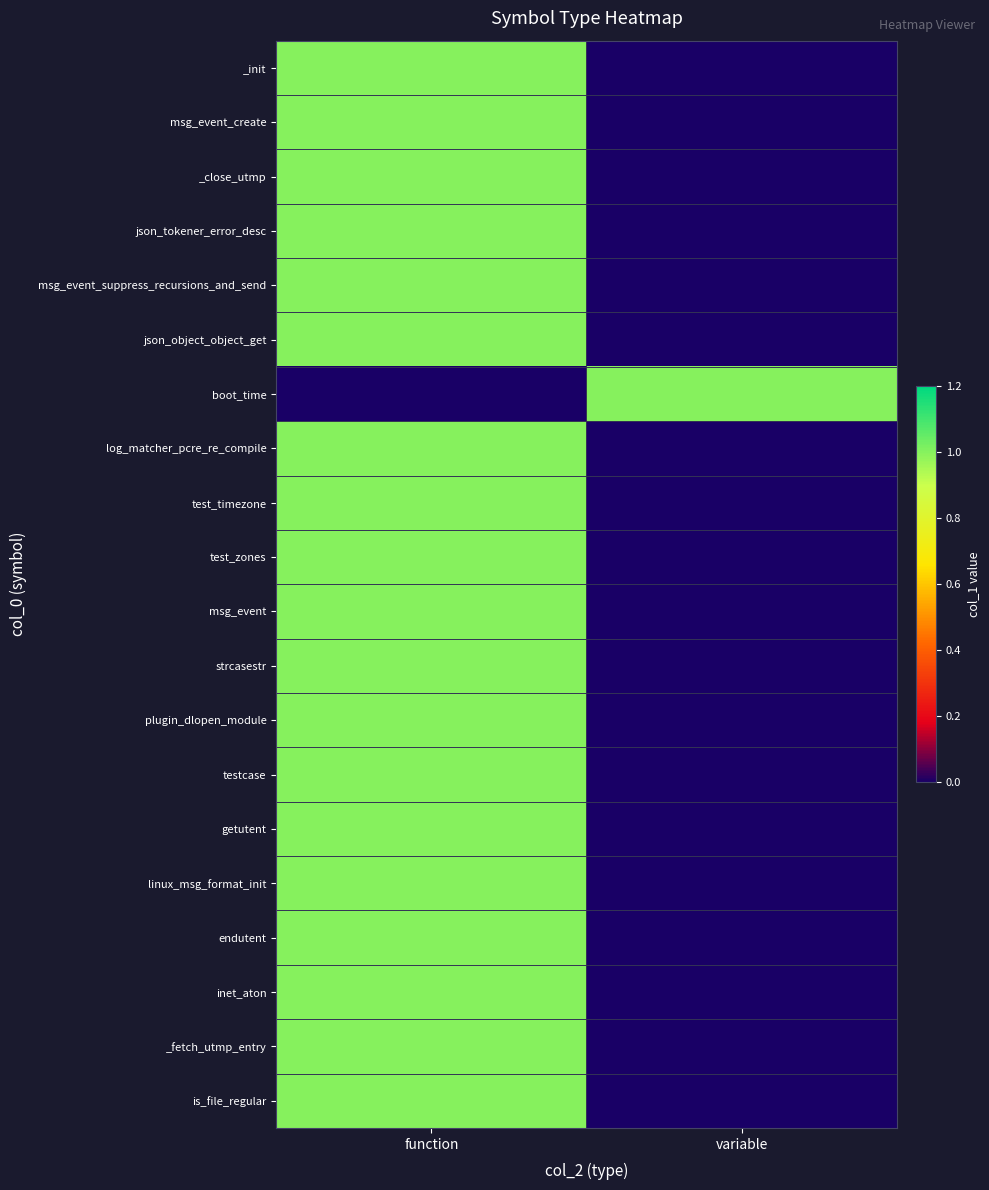

Which series has the largest total across all categories?

_init